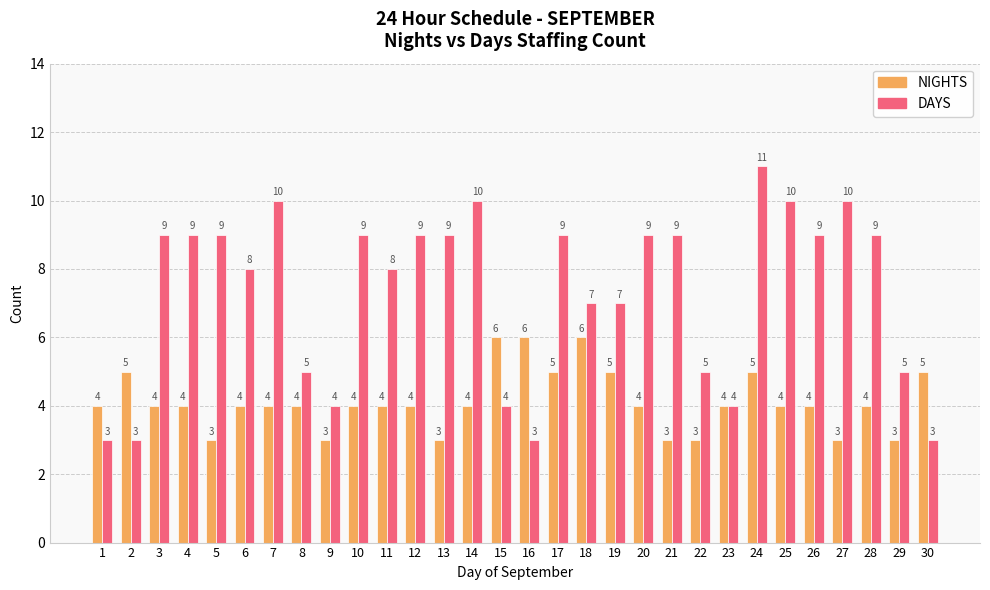

What is the difference between the maximum and second lowest values in the DAYS series?

8